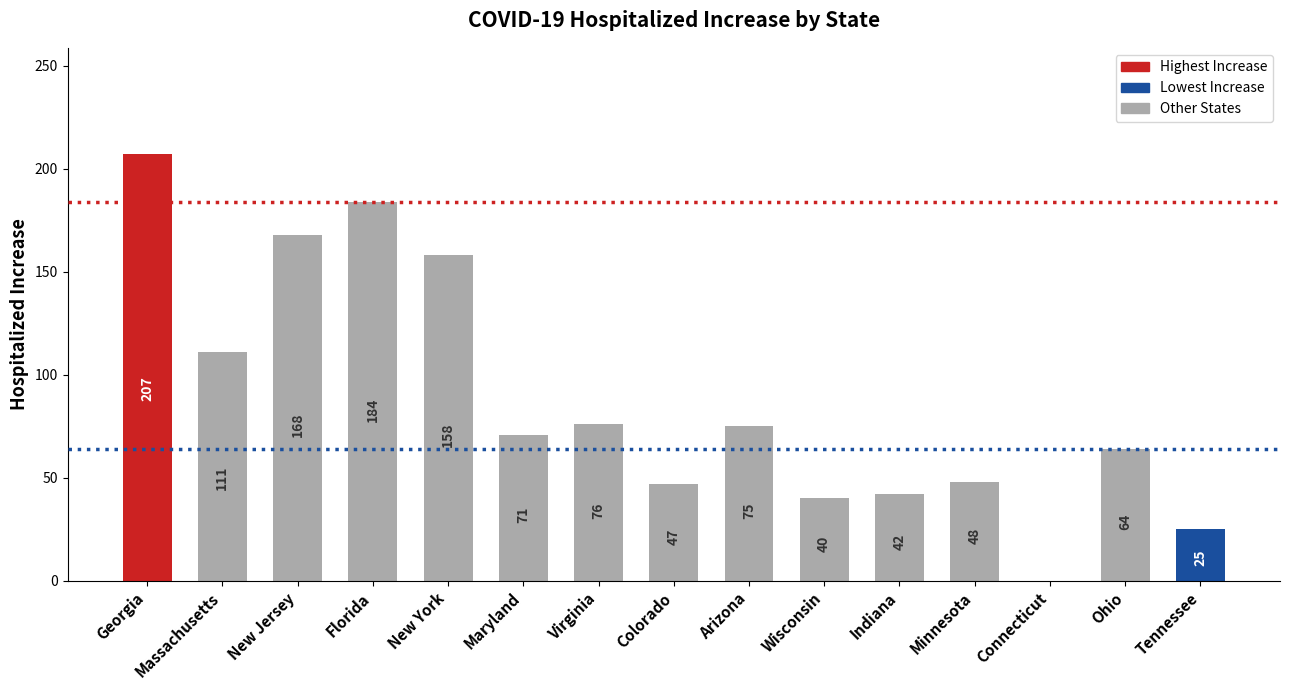

Is it true that Max line (184) equals 325 at Massachusetts?

False